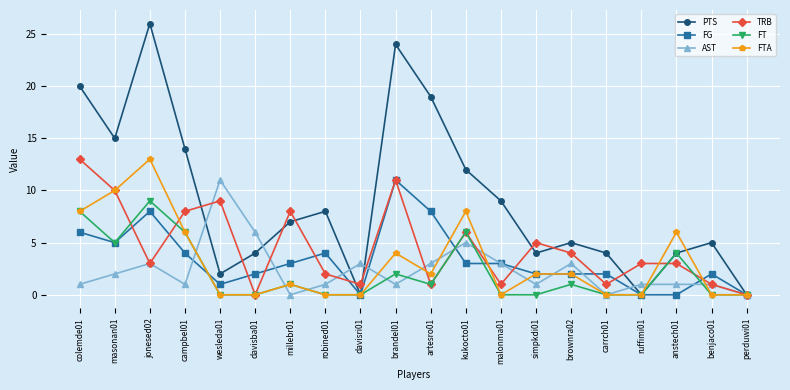

Reading left to right, extract all data points from this chart.

PTS: colemde01=20	masonan01=15	jonesed02=26	campbel01=14	wesleda01=2	davisba01=4	millebr01=7	robined01=8	davisri01=0	brandel01=24	artesro01=19	kukocto01=12	malonma01=9	simpkdi01=4	brownra02=5	carrch01=4	ruffimi01=0	anstech01=4	benjaco01=5	perduwi01=0
FG: colemde01=6	masonan01=5	jonesed02=8	campbel01=4	wesleda01=1	davisba01=2	millebr01=3	robined01=4	davisri01=0	brandel01=11	artesro01=8	kukocto01=3	malonma01=3	simpkdi01=2	brownra02=2	carrch01=2	ruffimi01=0	anstech01=0	benjaco01=2	perduwi01=0
AST: colemde01=1	masonan01=2	jonesed02=3	campbel01=1	wesleda01=11	davisba01=6	millebr01=0	robined01=1	davisri01=3	brandel01=1	artesro01=3	kukocto01=5	malonma01=3	simpkdi01=1	brownra02=3	carrch01=0	ruffimi01=1	anstech01=1	benjaco01=1	perduwi01=0
TRB: colemde01=13	masonan01=10	jonesed02=3	campbel01=8	wesleda01=9	davisba01=0	millebr01=8	robined01=2	davisri01=1	brandel01=11	artesro01=1	kukocto01=6	malonma01=1	simpkdi01=5	brownra02=4	carrch01=1	ruffimi01=3	anstech01=3	benjaco01=1	perduwi01=0
FT: colemde01=8	masonan01=5	jonesed02=9	campbel01=6	wesleda01=0	davisba01=0	millebr01=1	robined01=0	davisri01=0	brandel01=2	artesro01=1	kukocto01=6	malonma01=0	simpkdi01=0	brownra02=1	carrch01=0	ruffimi01=0	anstech01=4	benjaco01=0	perduwi01=0
FTA: colemde01=8	masonan01=10	jonesed02=13	campbel01=6	wesleda01=0	davisba01=0	millebr01=1	robined01=0	davisri01=0	brandel01=4	artesro01=2	kukocto01=8	malonma01=0	simpkdi01=2	brownra02=2	carrch01=0	ruffimi01=0	anstech01=6	benjaco01=0	perduwi01=0